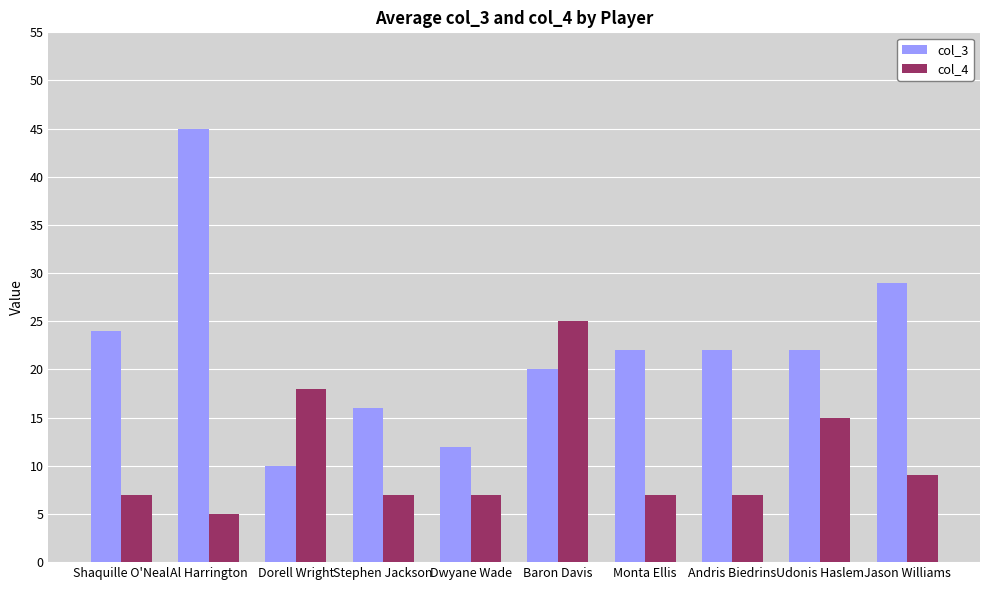

Which series has the widest spread of values?

col_3